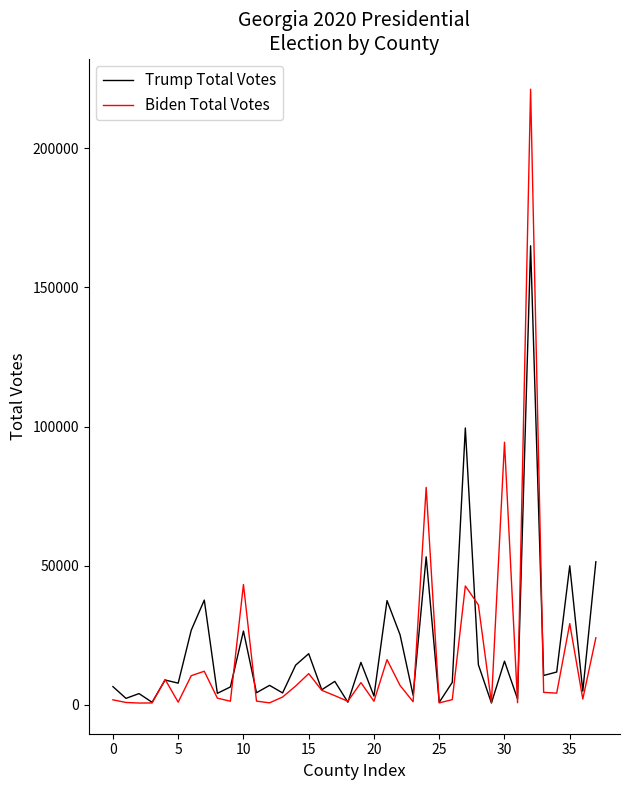

Which series has the largest range (max minus min)?

Biden Total Votes